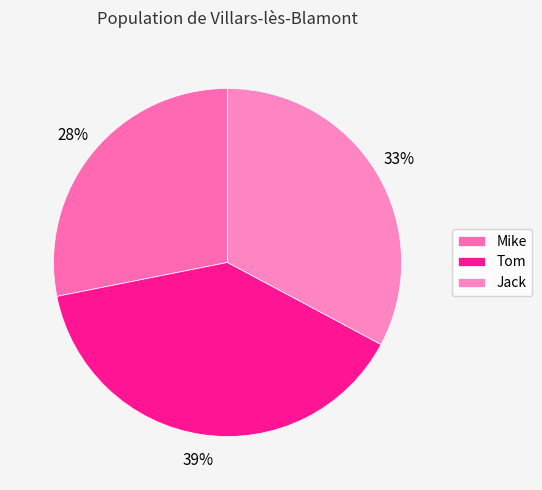

How many segments does this pie chart have?

3